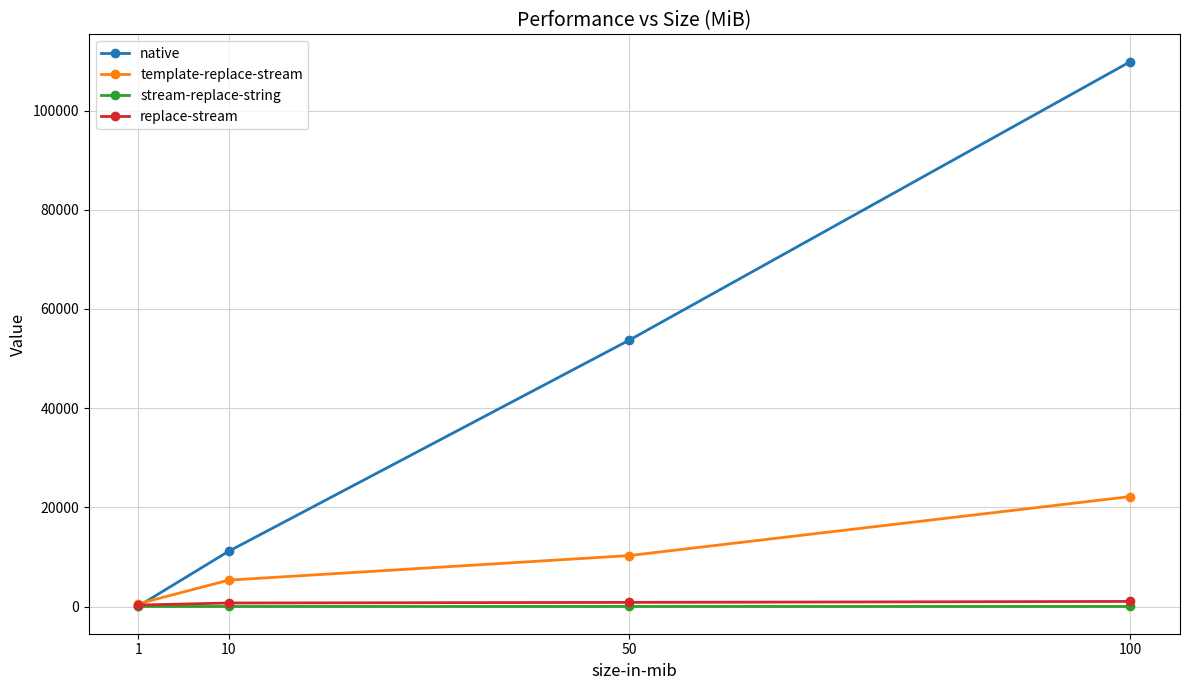

The value of native at 50 is 53725.0. True or false?

True